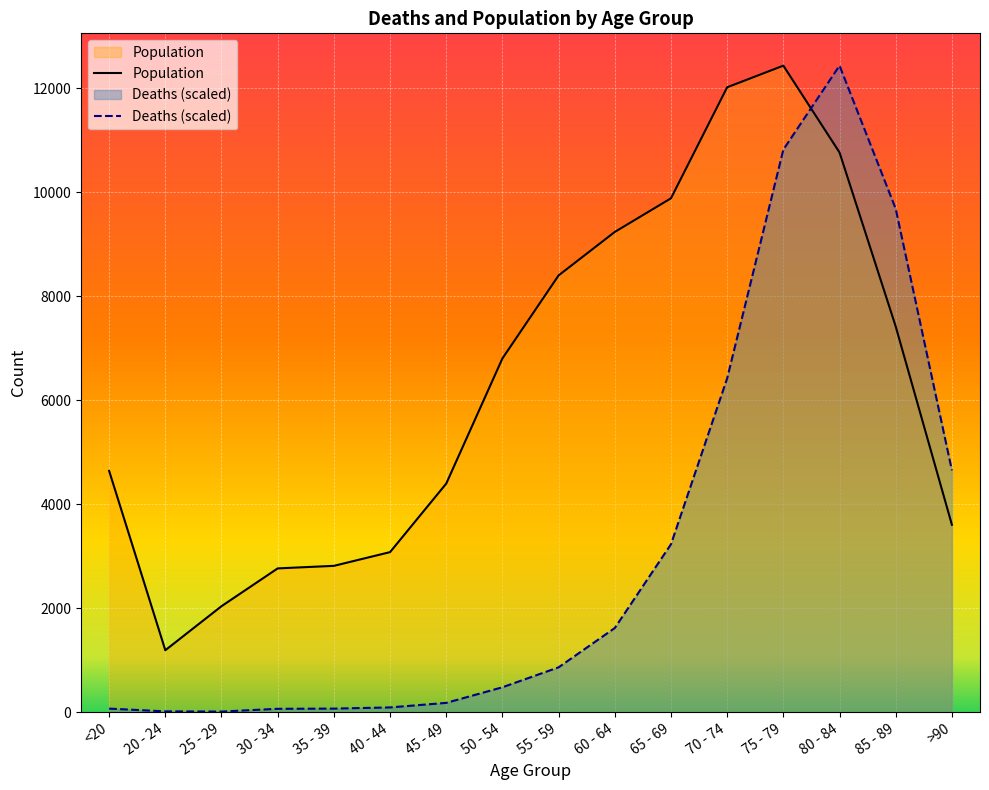

Where is the first local minimum for Deaths?

25 - 29